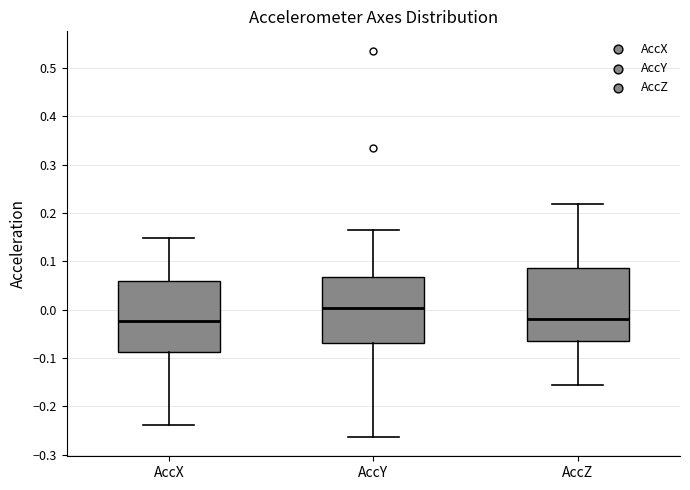

Where does the median line of the box for AccY sit on the y-axis? The values are not printed on the chart, so give them approximately, as read against the axis.

0.00